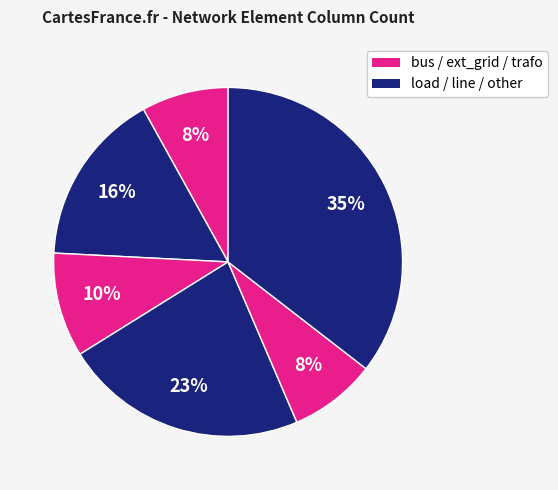

Count the number of slices in the pie.

6